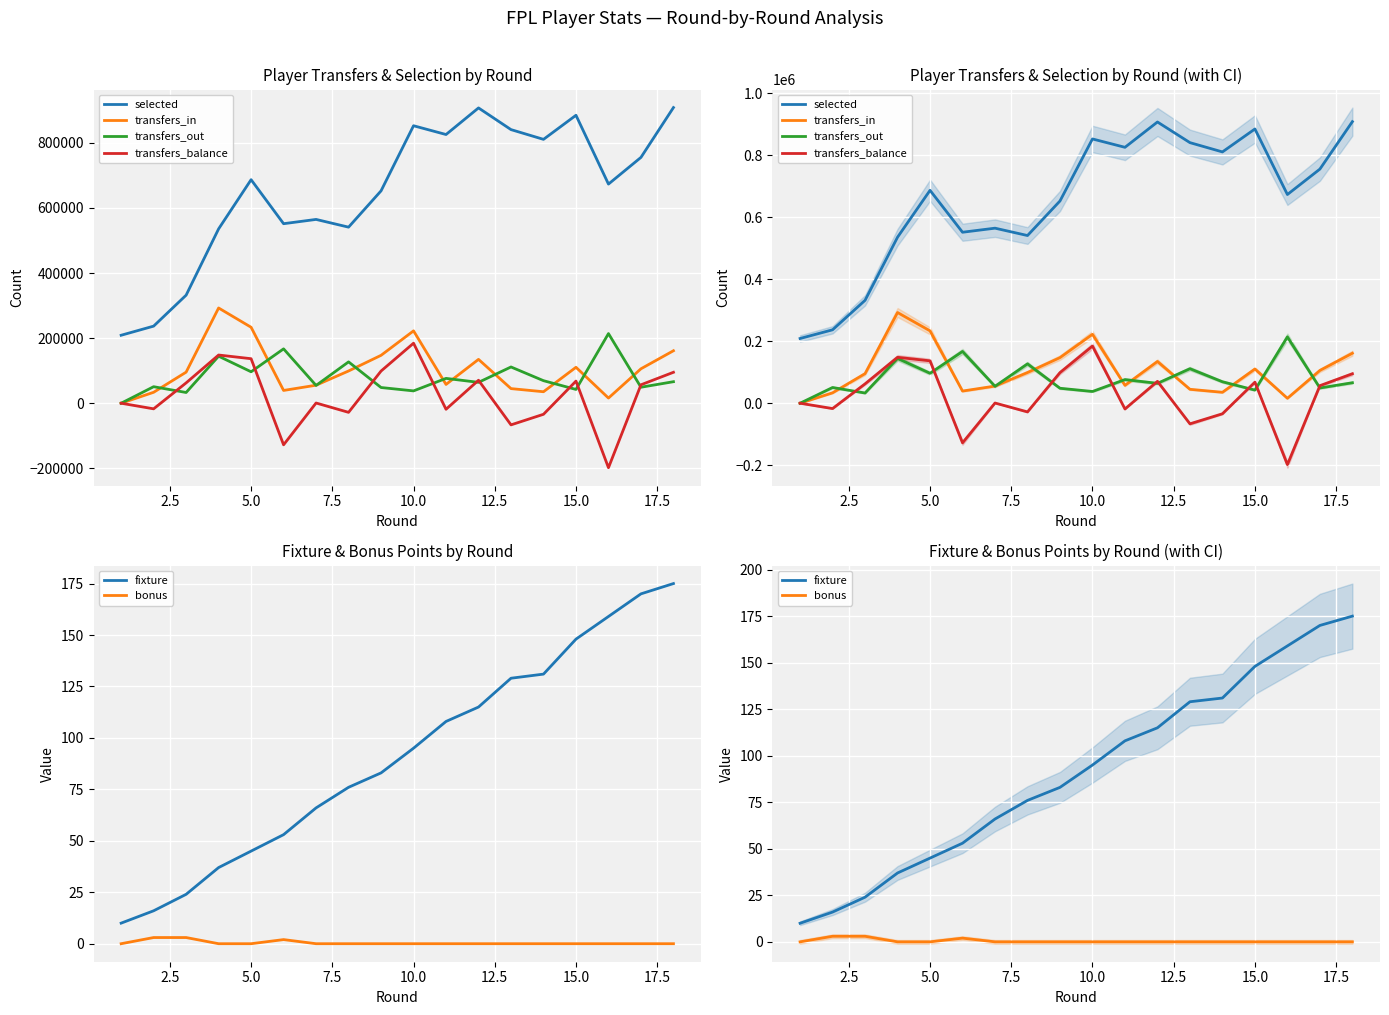

Is the value of selected at 20.0 greater than the value of transfers_out at 0.0?

Yes